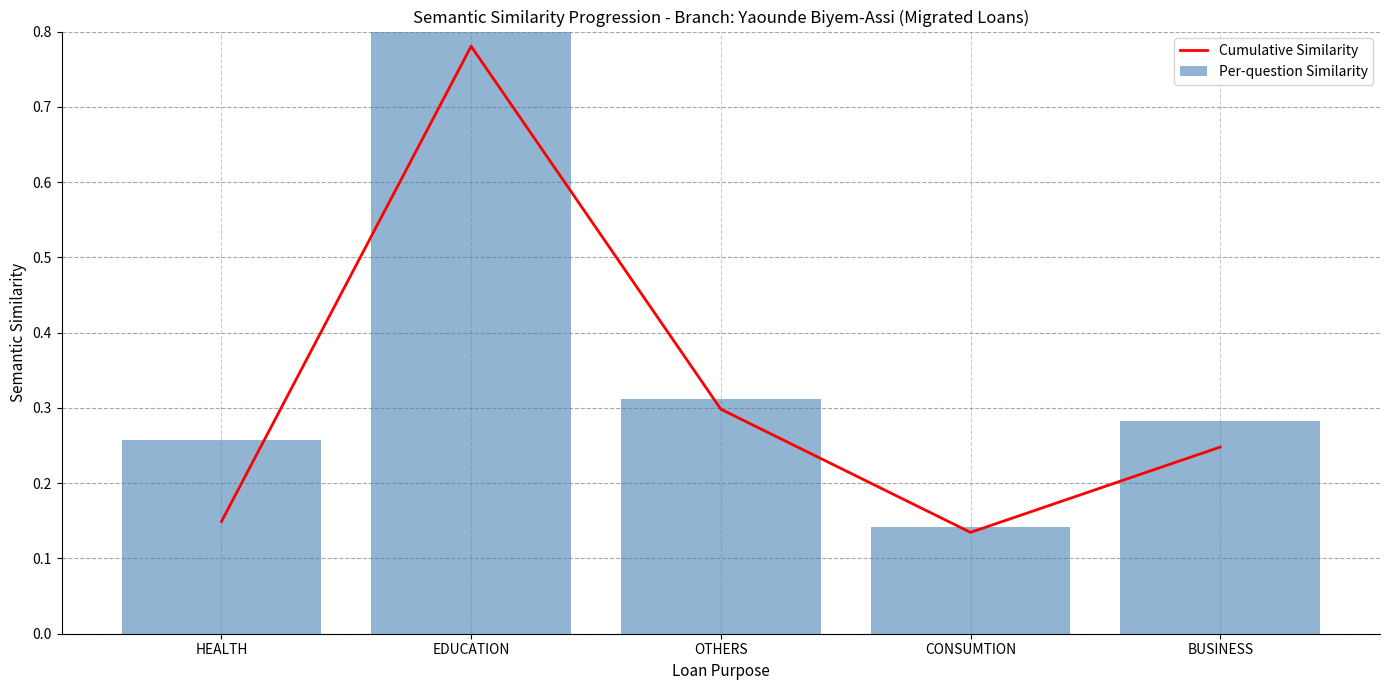

What is the label of the 2nd bar from the right?

CONSUMTION